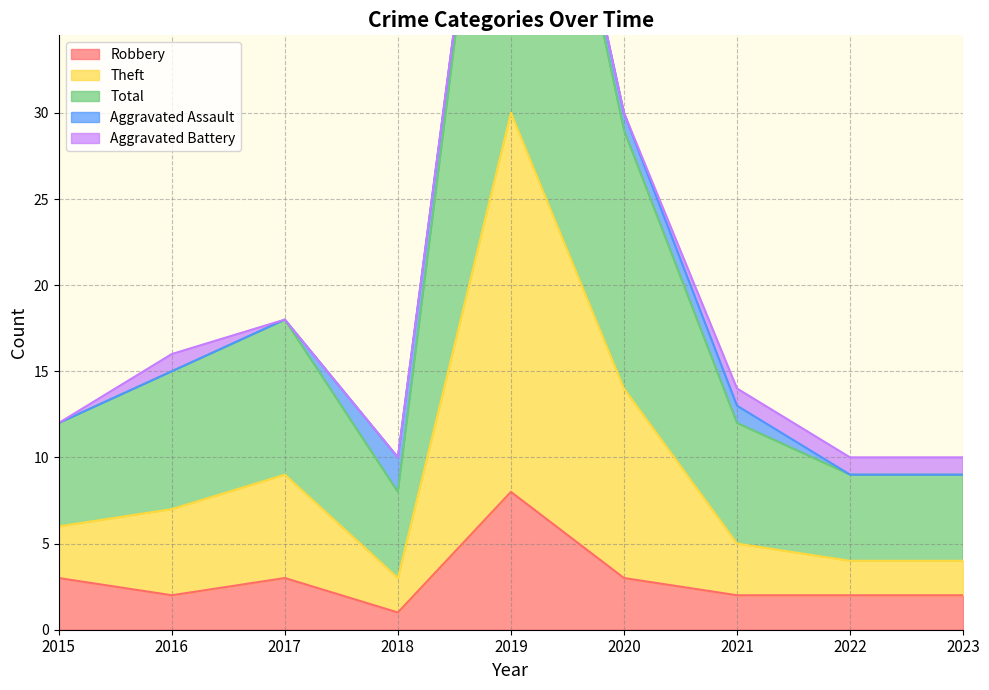

At which label does Robbery reach its minimum?

2018